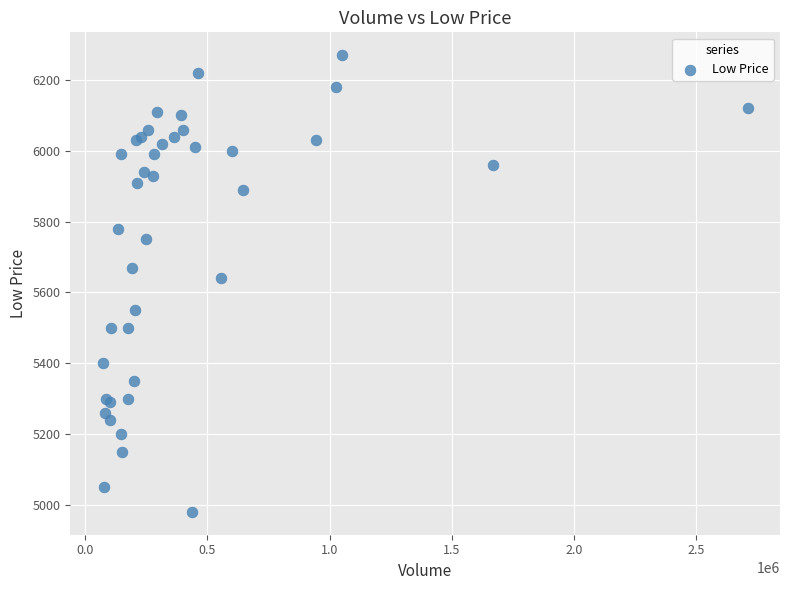

What Y value in the scatter plot is closest to 5625?

5640